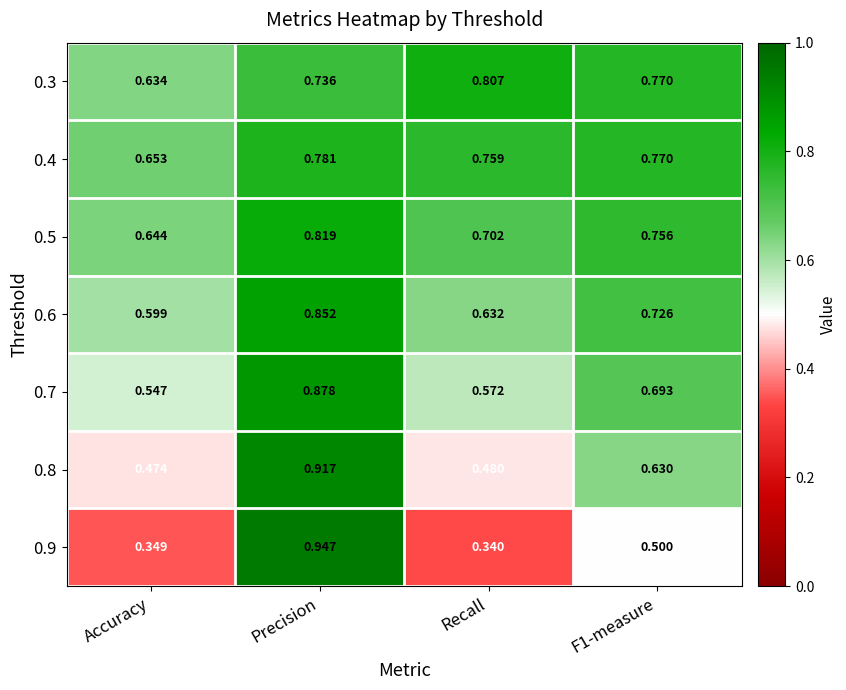

At which label does 0.6 reach its peak?

Precision